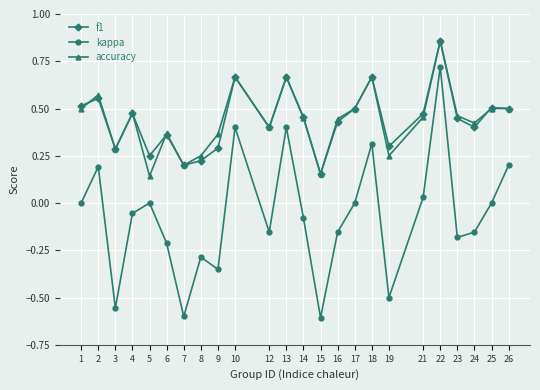

True or false: kappa and accuracy cross at least once.

False